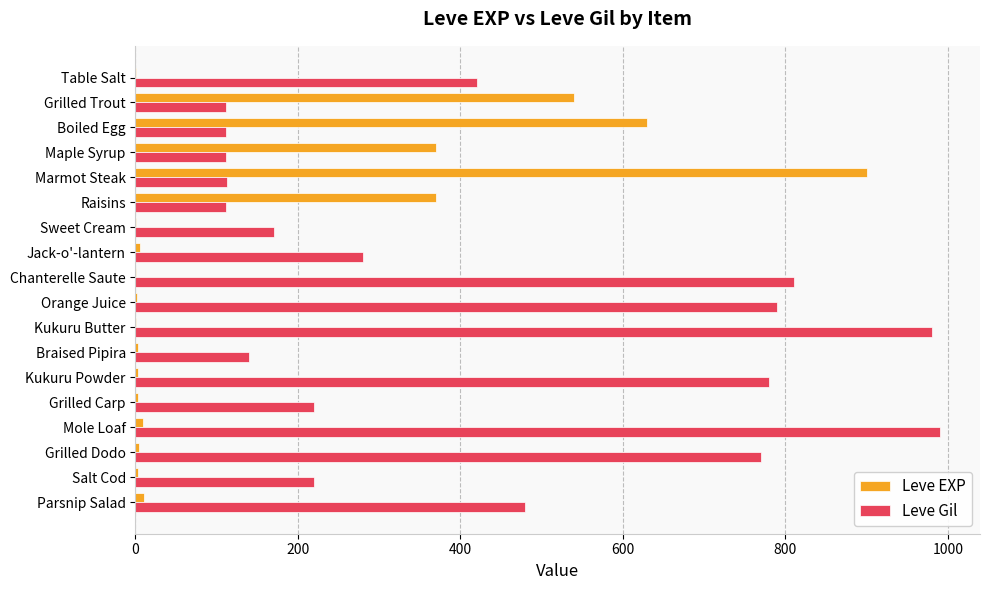

The Leve Gil series shows 280 at Jack-o'-lantern. True or false?

True